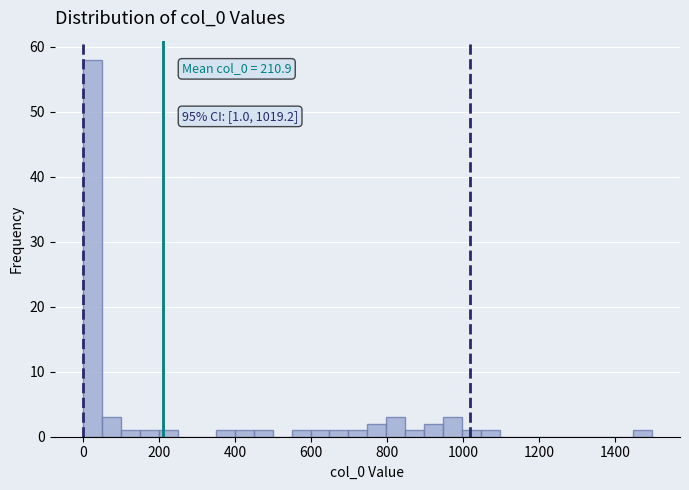

Read against the x-axis, roughly where is the centre of the tallest bar?

20